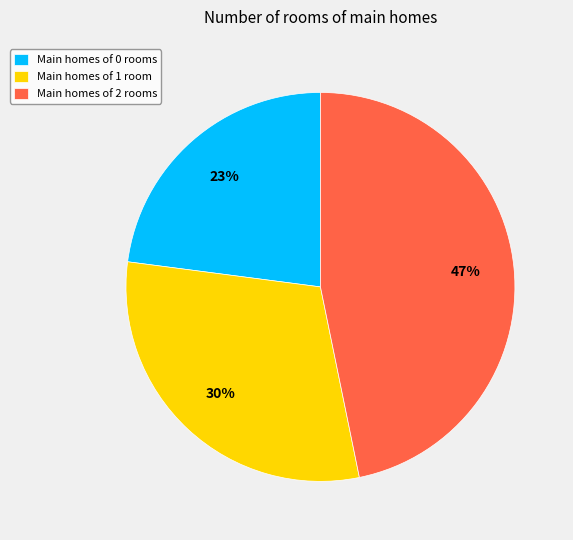

Is the sum of Main homes of 1 room and Main homes of 2 rooms greater than half?

Yes